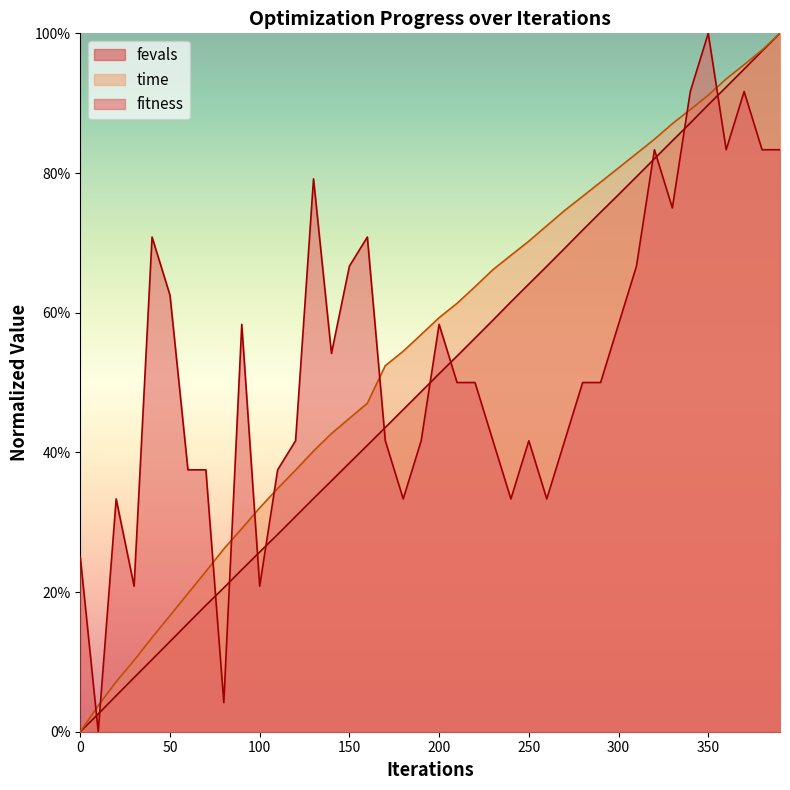

The value of fitness at 250 is 0.6. True or false?

False